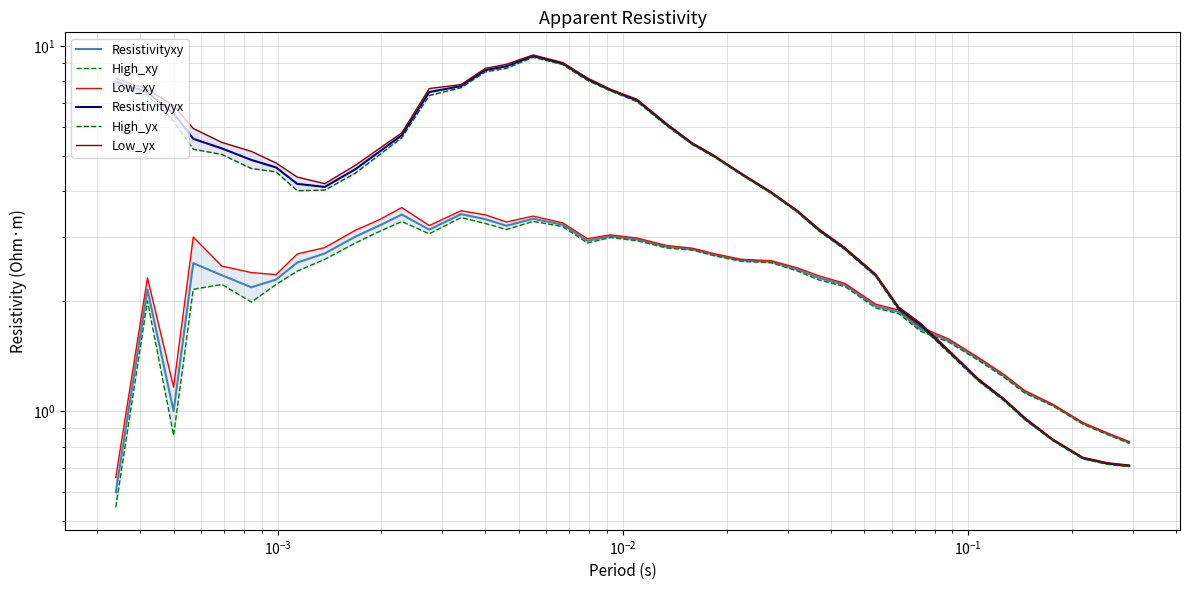

How many series are shown in this chart?

6